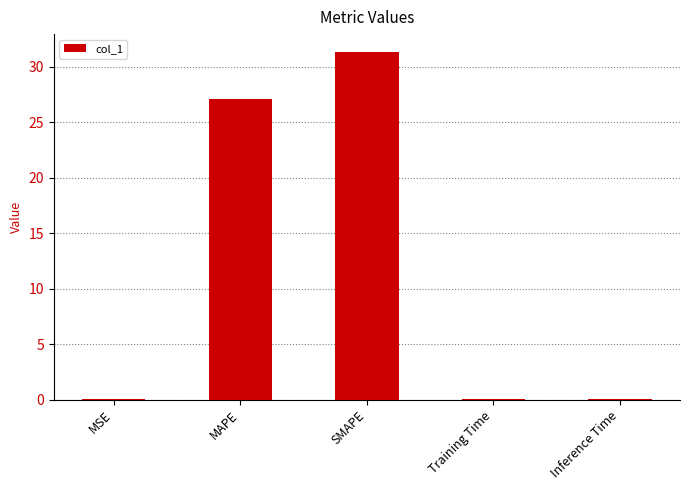

Between Inference Time and SMAPE, which is larger?

SMAPE